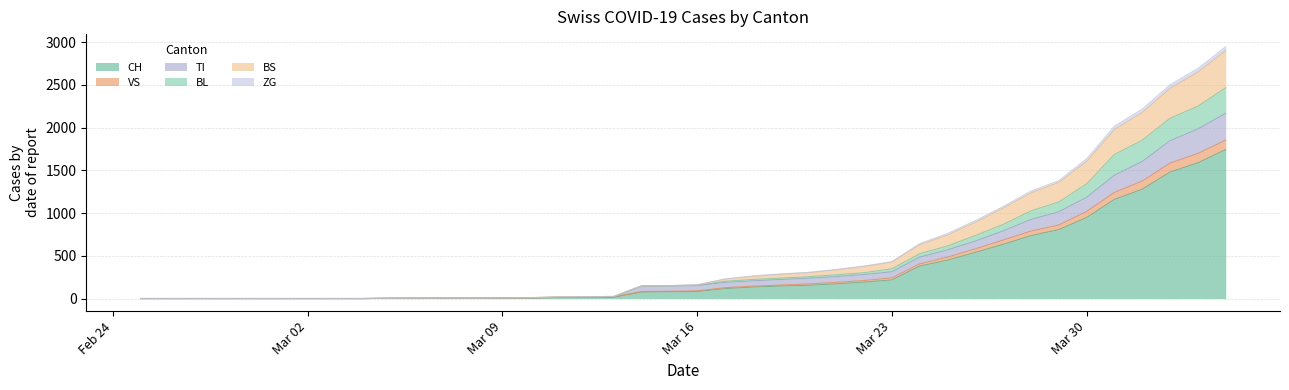

What is the maximum value for CH?

1742